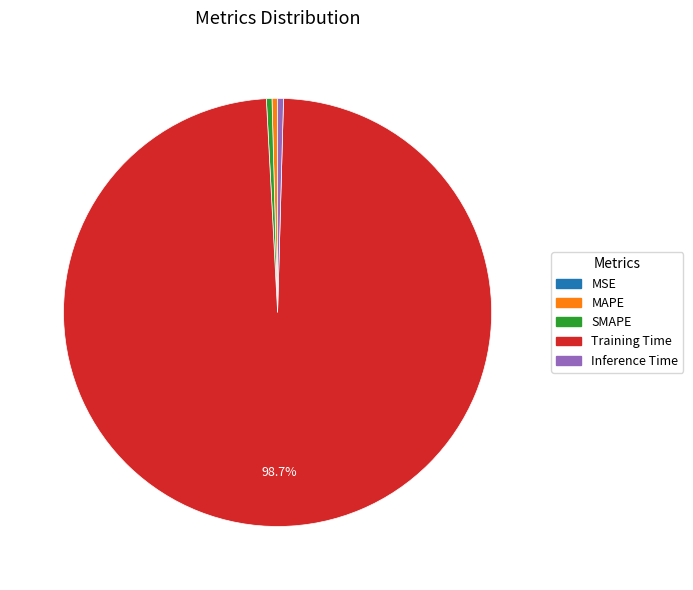

Is the sum of Training Time and MAPE greater than half?

Yes